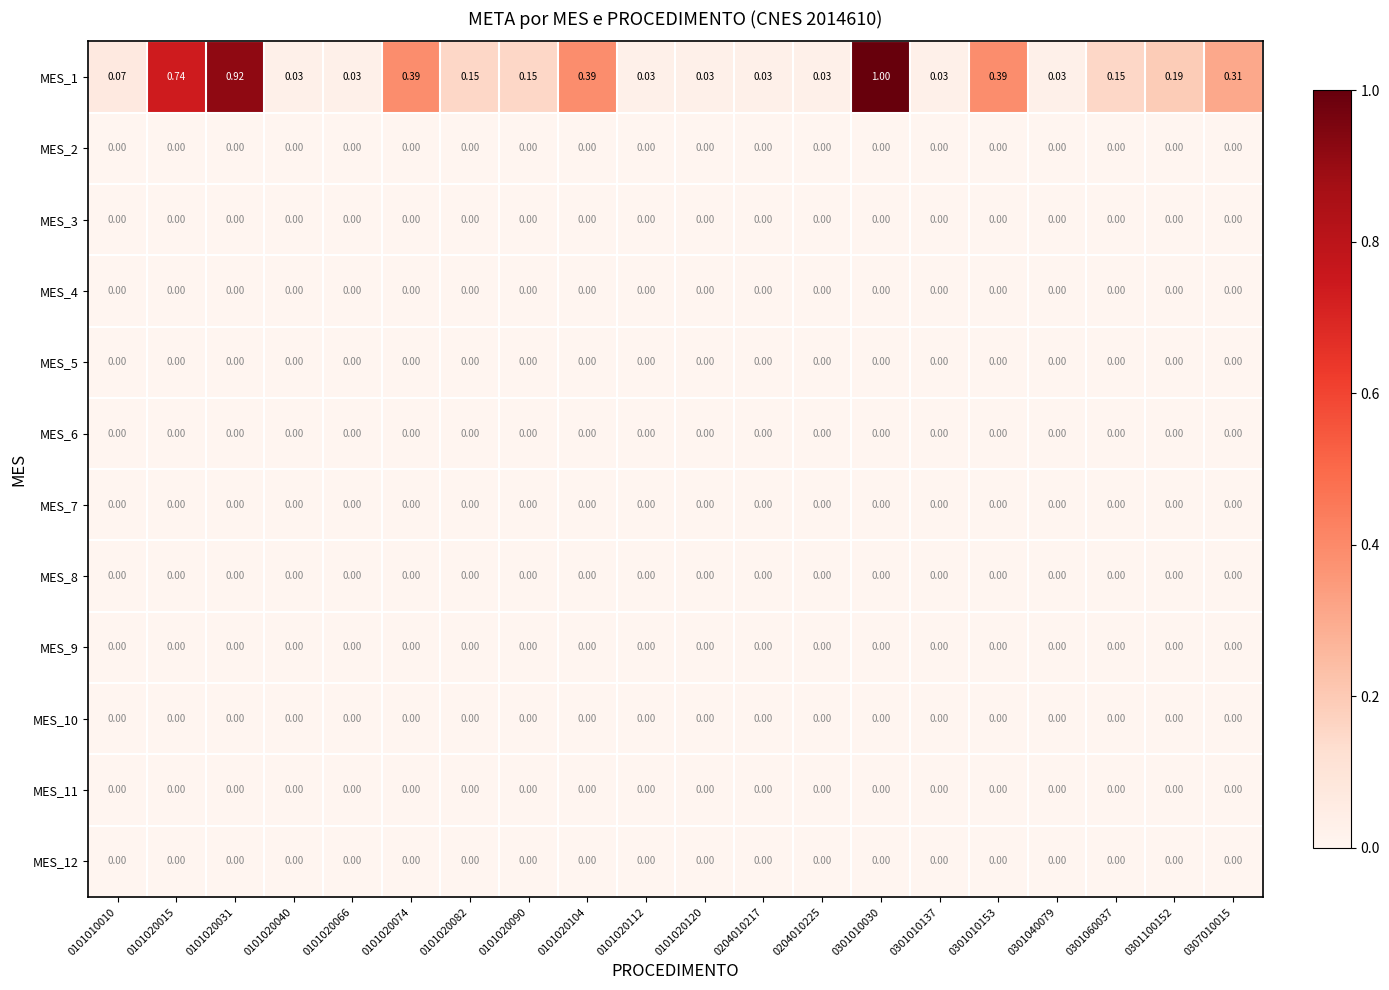

Which has a higher value, 0204010217 or 0301100152?

0301100152